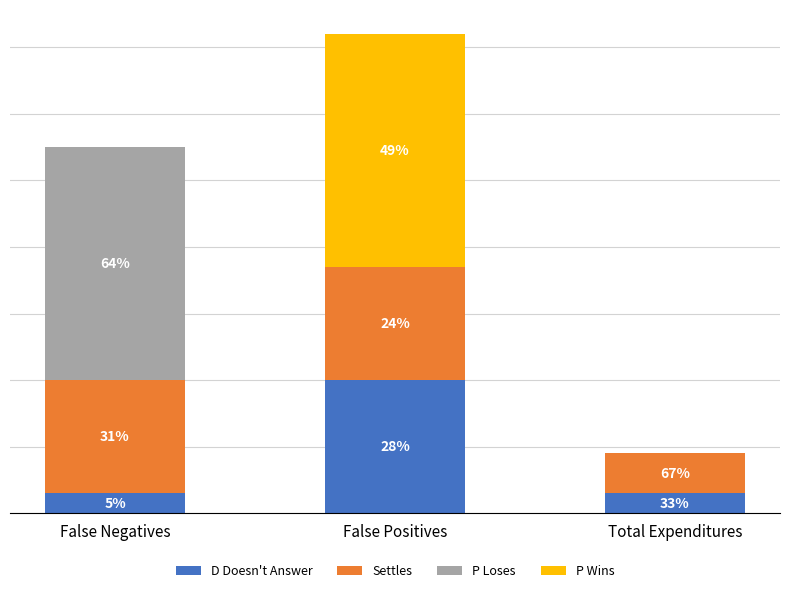

Between False Negatives and Total Expenditures, which series saw the biggest shift?

P Loses